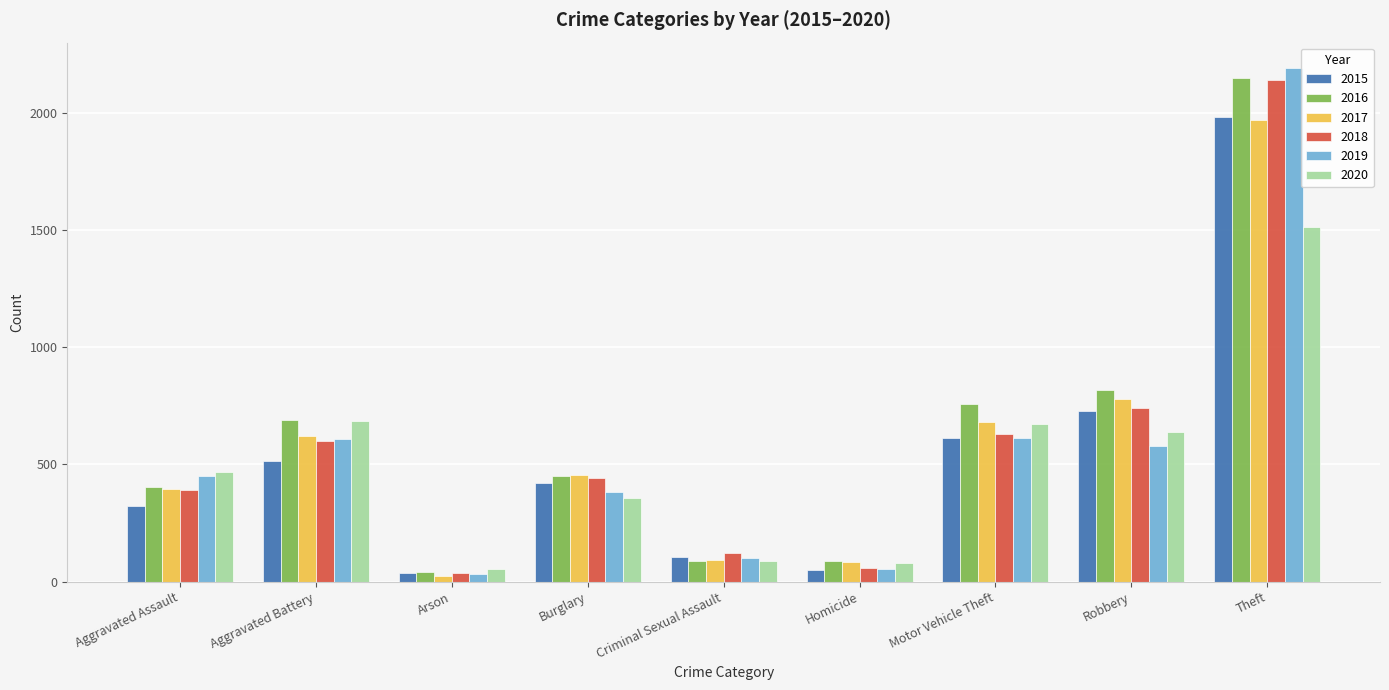

How many bars are there in each group?

6